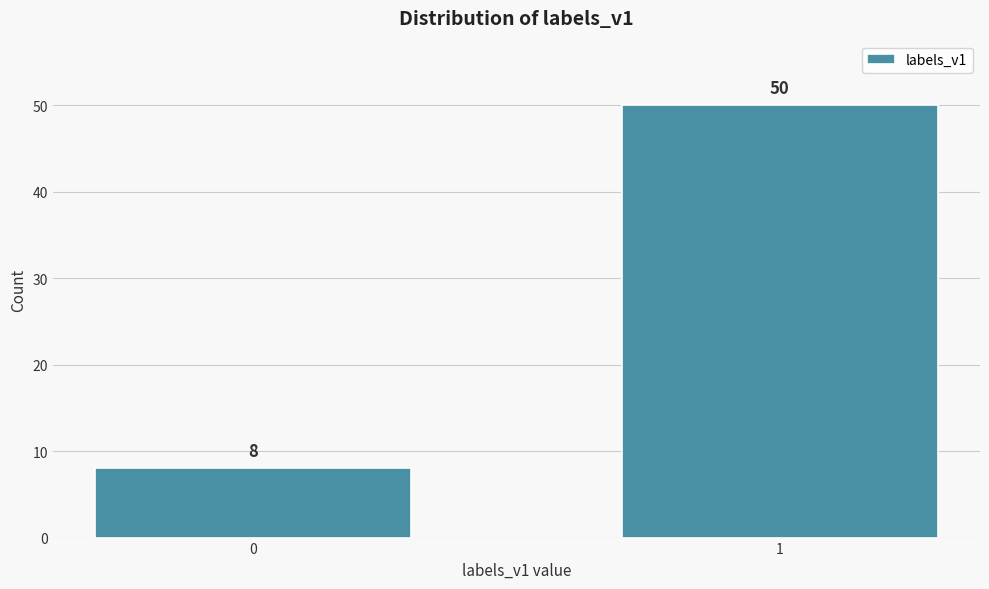

Reading left to right, extract all data points from this chart.

0=8	1=50